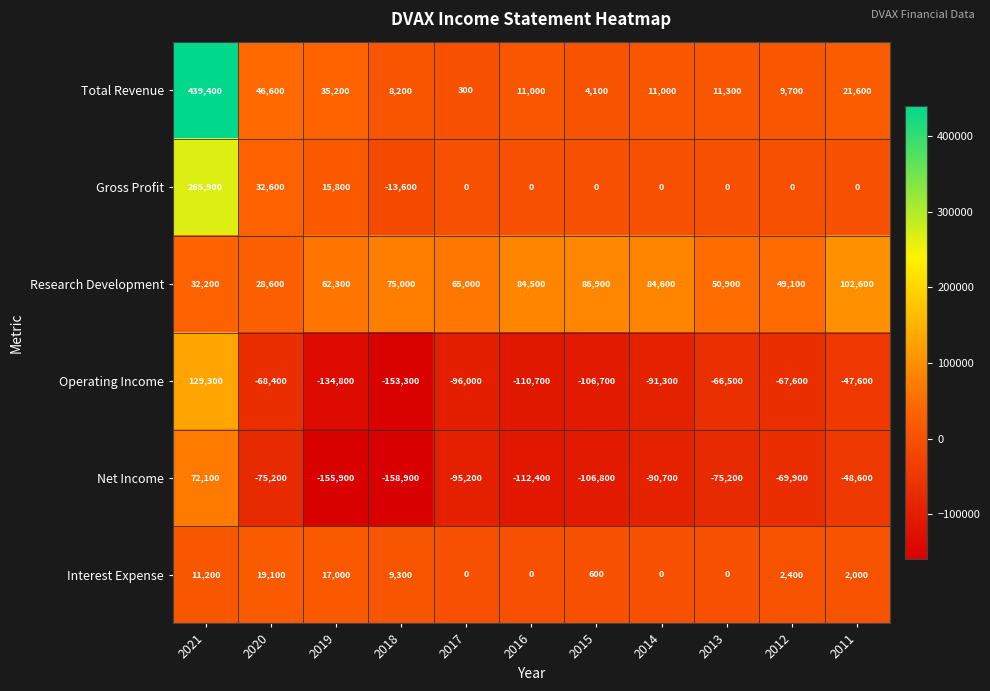

At 2012, list the series in order from largest to smallest.

Research Development, Total Revenue, Interest Expense, Gross Profit, Operating Income, Net Income